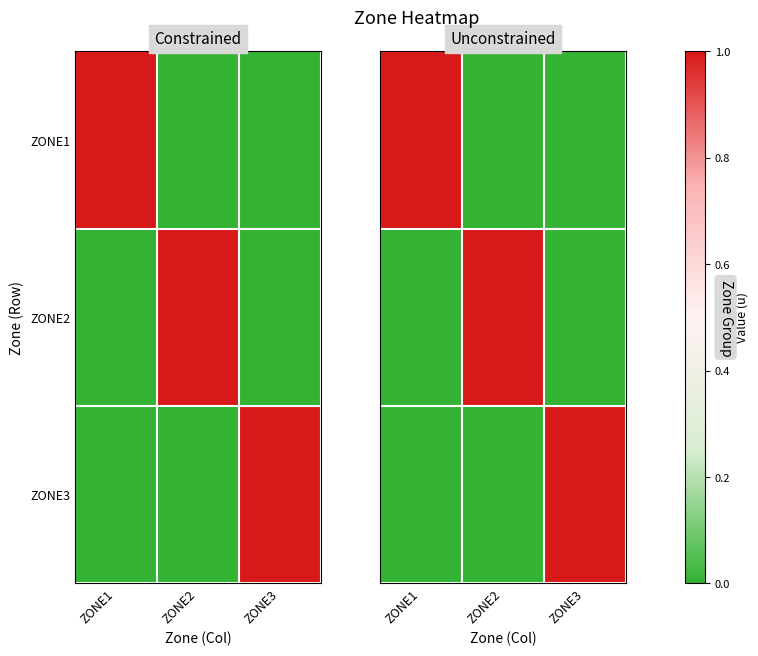

The value of ZONE3 at ZONE3 is 2. True or false?

False